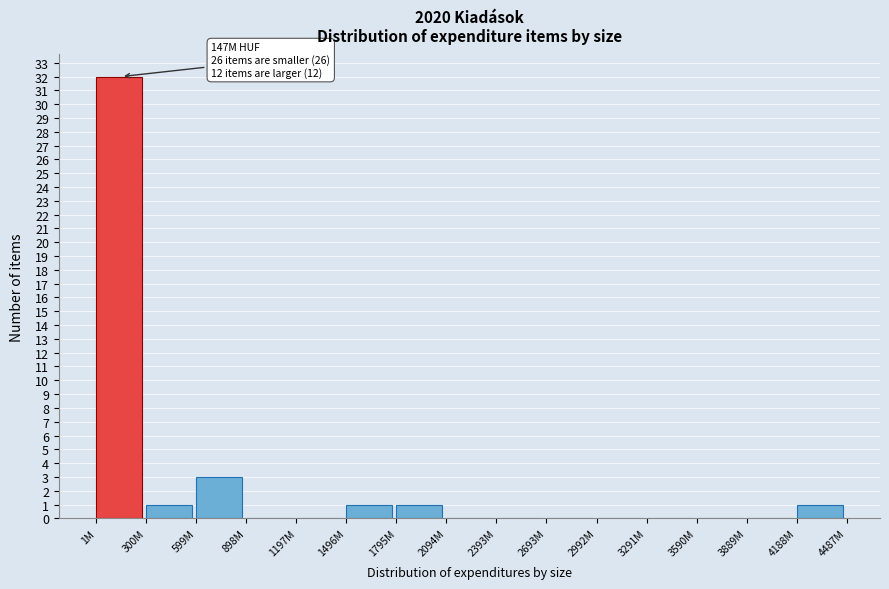

Reading right to left, transcribe all the data shown in this chart.

4188M=1	3889M=0	3590M=0	3291M=0	2992M=0	2693M=0	2393M=0	2094M=0	1795M=1	1496M=1	1197M=0	898M=0	599M=3	300M=1	1M=32